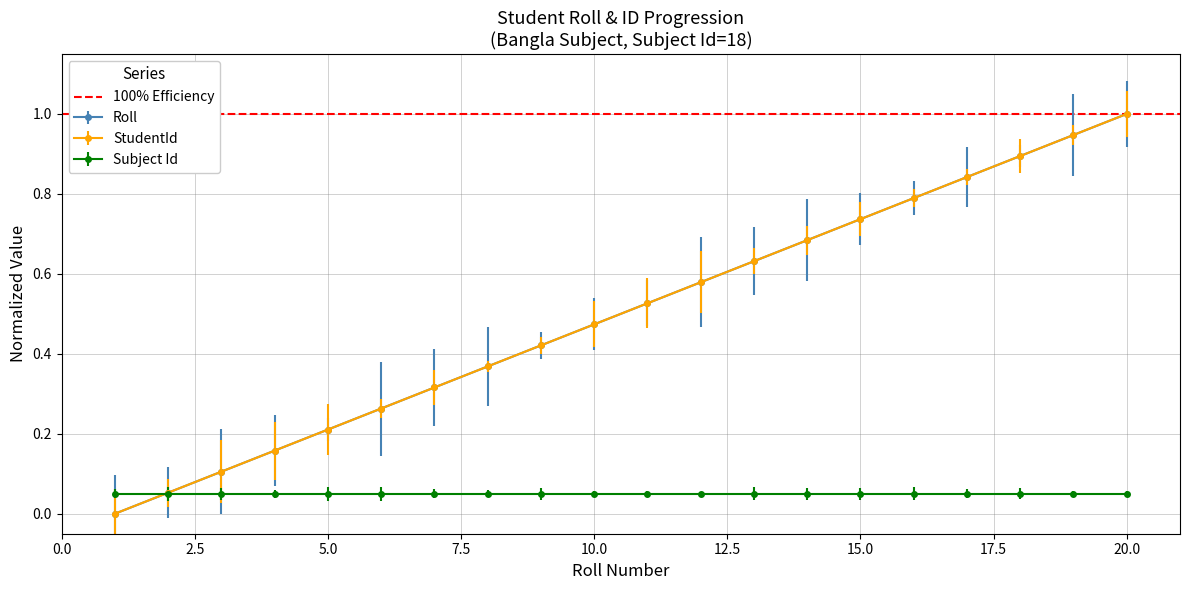

Which series changed the most between 8 and 14?

StudentId